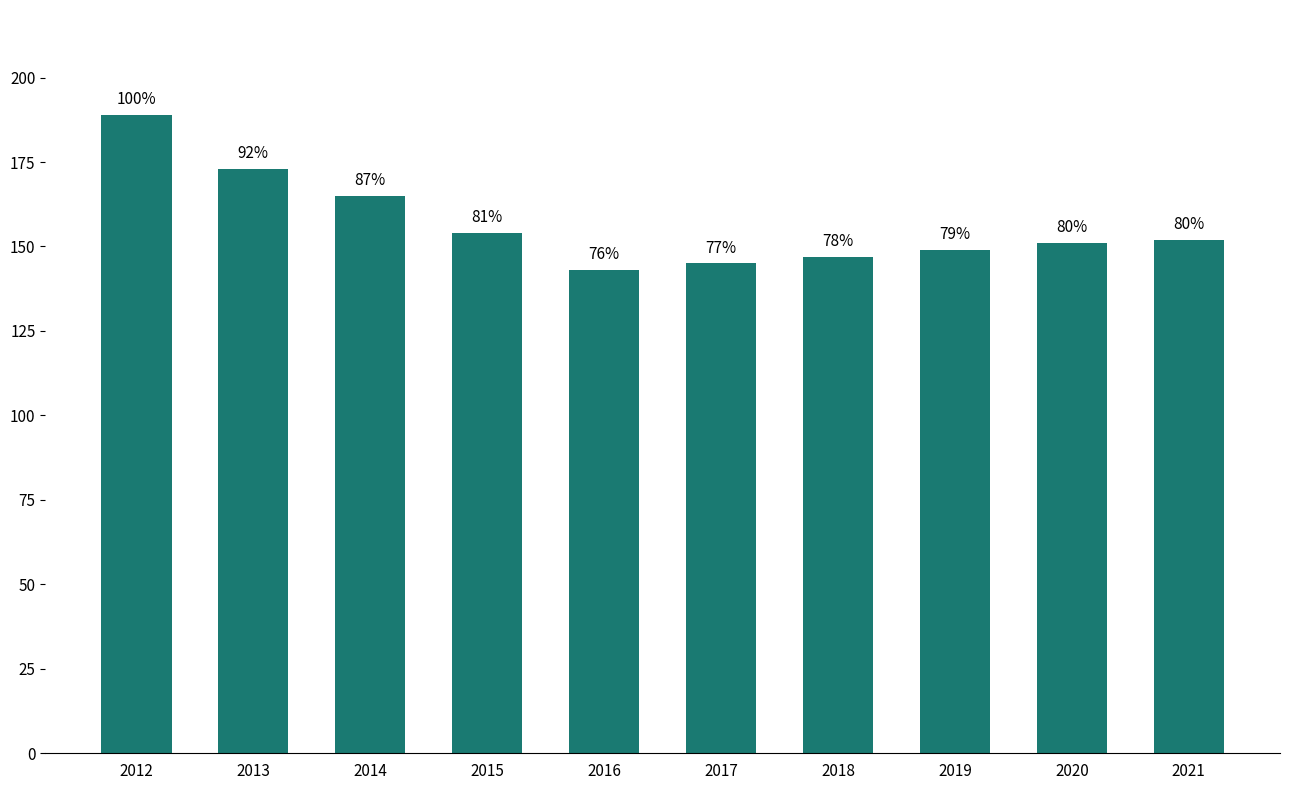

What is the value of the 3rd bar from the left?

165